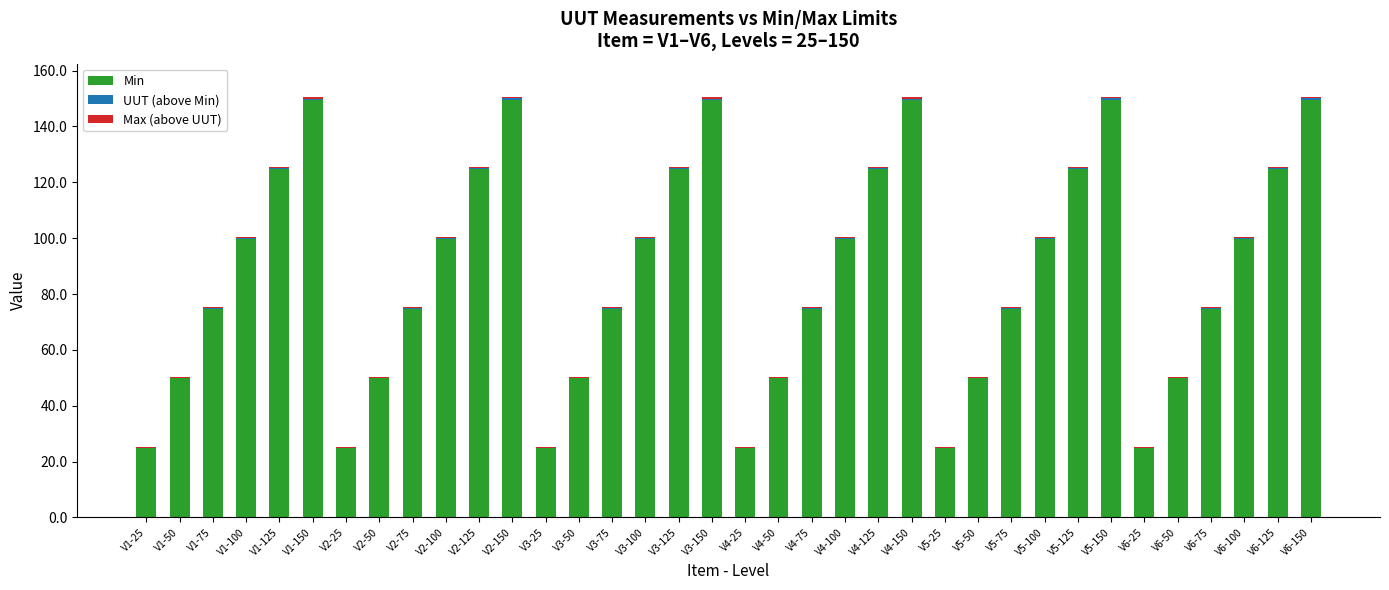

Count the number of categories in the chart.

36